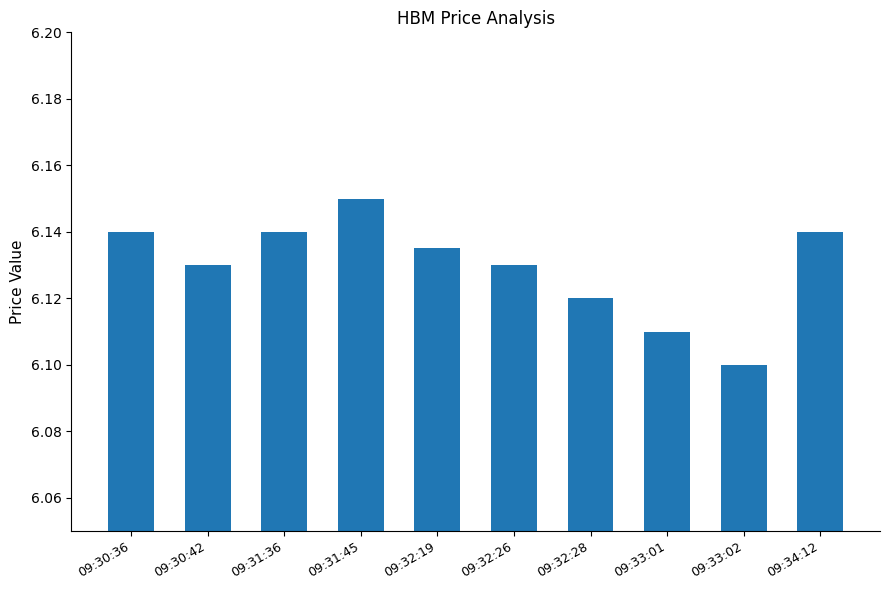

Which label corresponds to the largest value in the chart?

09:31:45